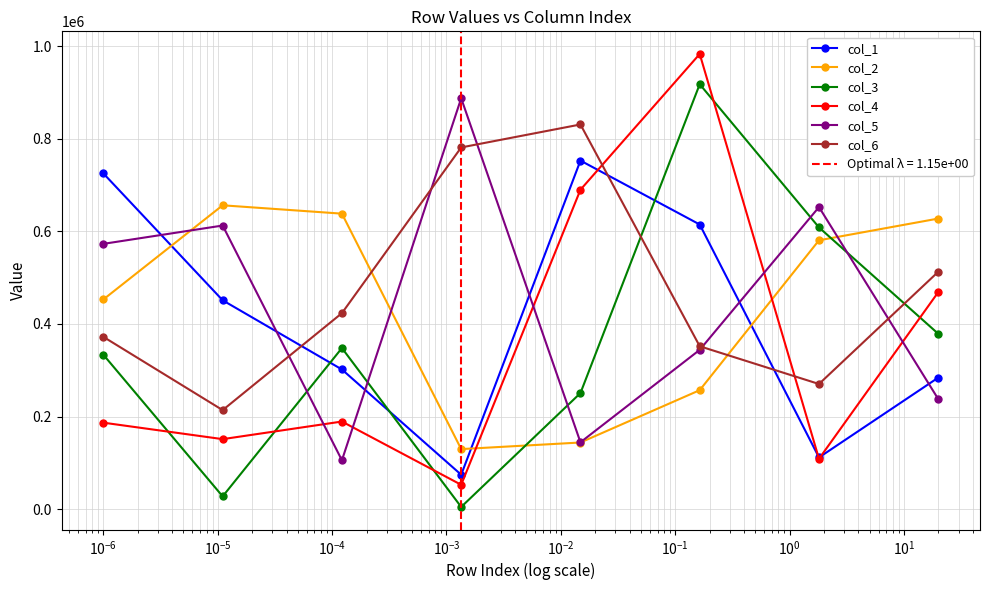

After their last crossing, which series has the higher values: col_2 or col_4?

col_2